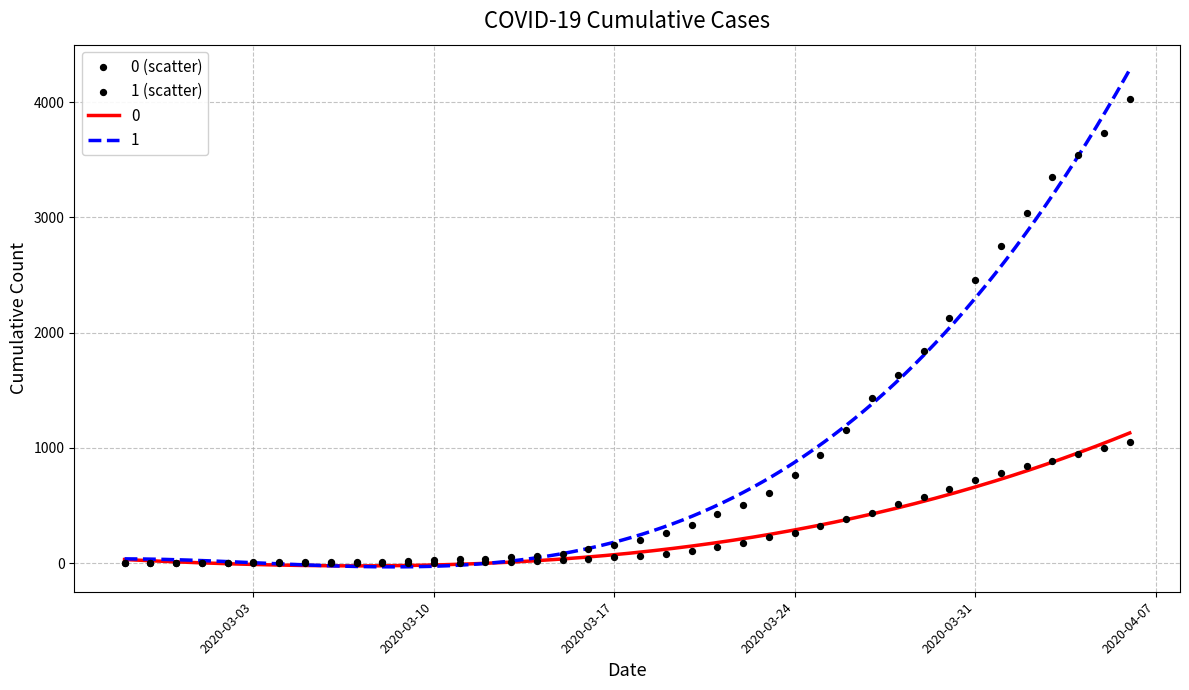

What is the highest value of the 0 series?

1129.6